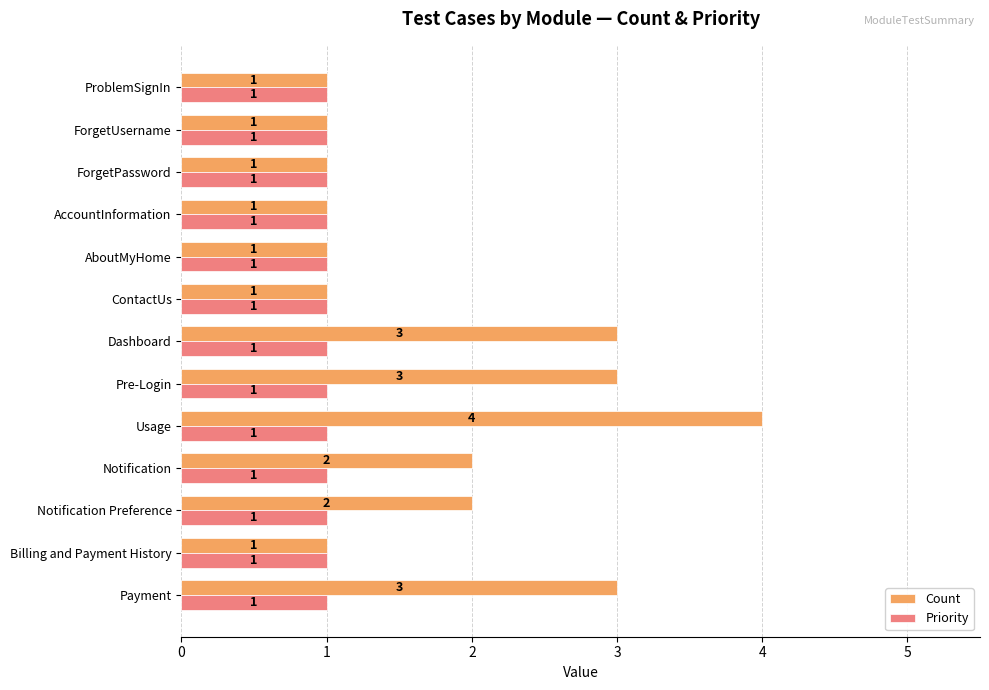

What are all the series names shown in the legend?

Count, Priority